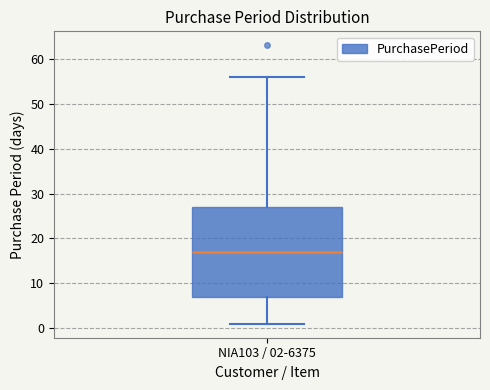

Where does the upper whisker of the box for NIA103 / 02-6375 end on the y-axis? The values are not printed on the chart, so give them approximately, as read against the axis.

56